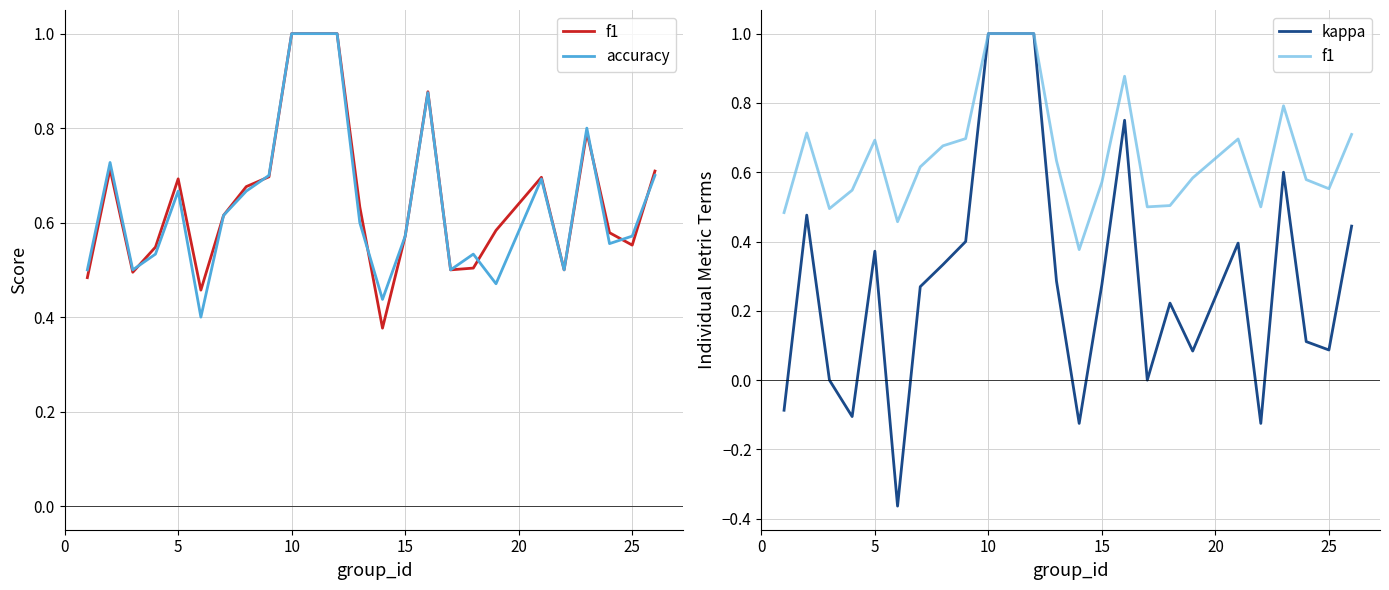

True or false: kappa and f1 intersect in this chart.

False